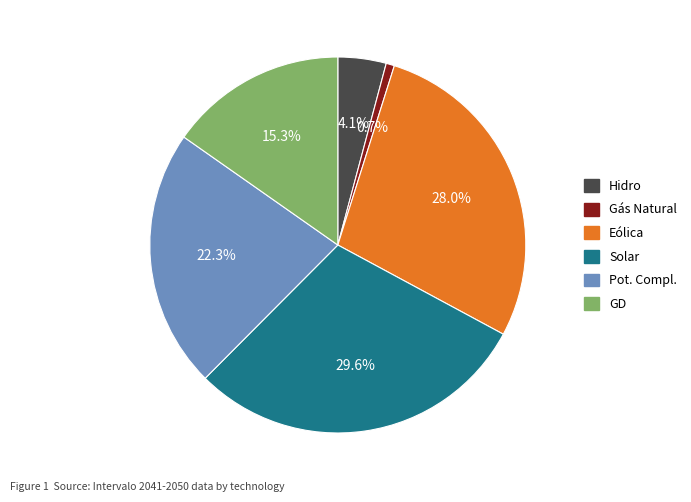

How many segments does this pie chart have?

6